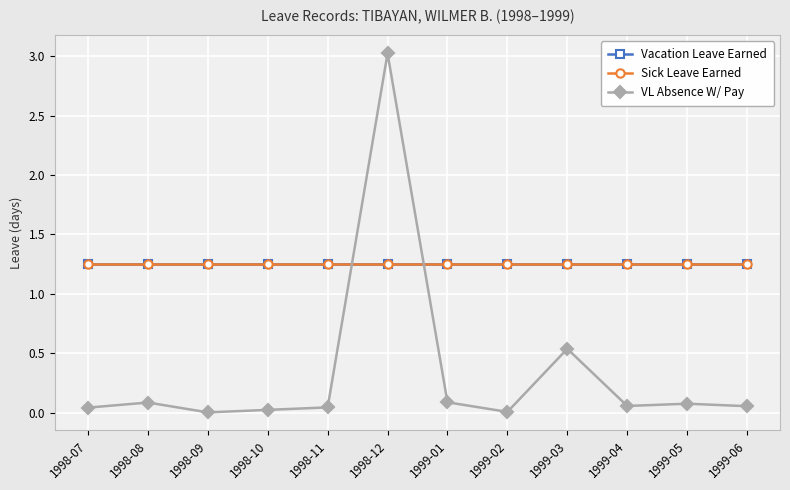

What is the approximate value of Sick Leave Earned at 1999-01?

1.2